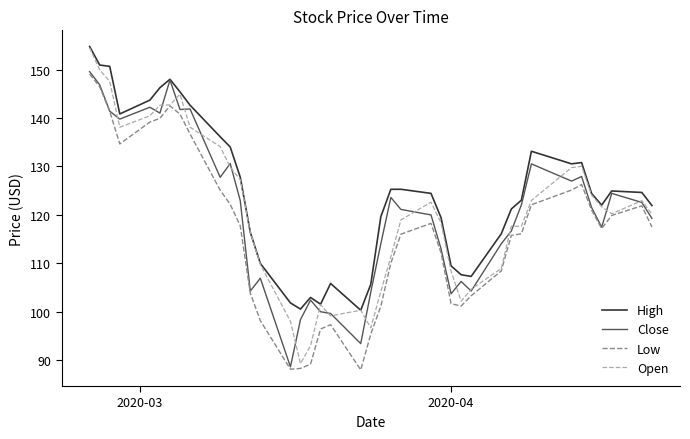

What is the smallest value displayed?

88.0